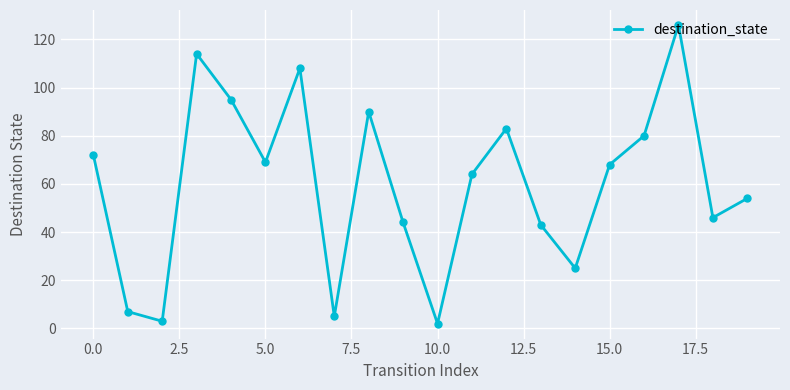

How many interior local peaks (higher than both neighbors) does the data have?

5